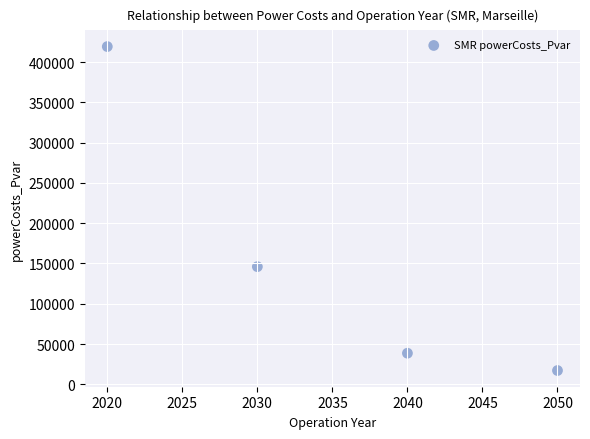

What is the average X value?

2035.0